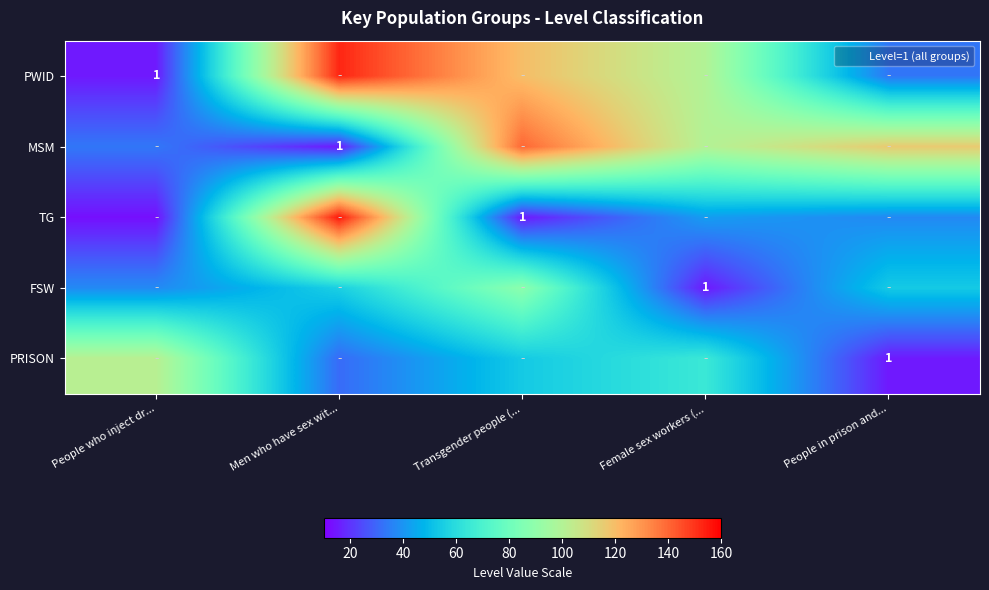

The value of MSM at People who inject dr... is 33.4. True or false?

True